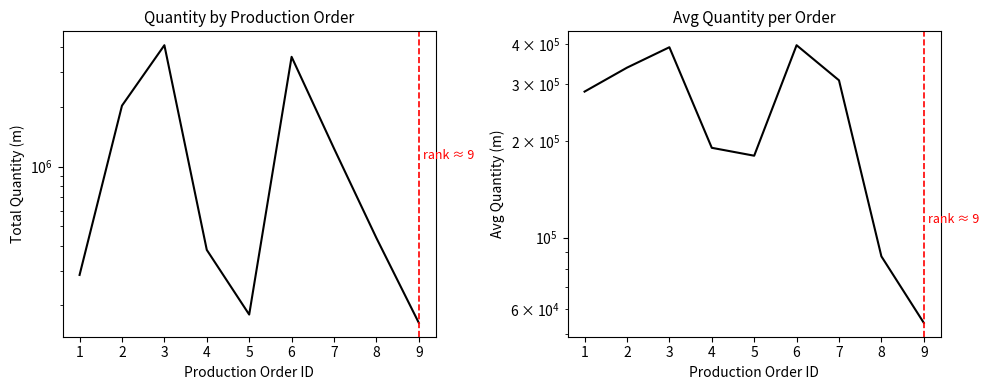

Between 3 and 6, which is larger?

3